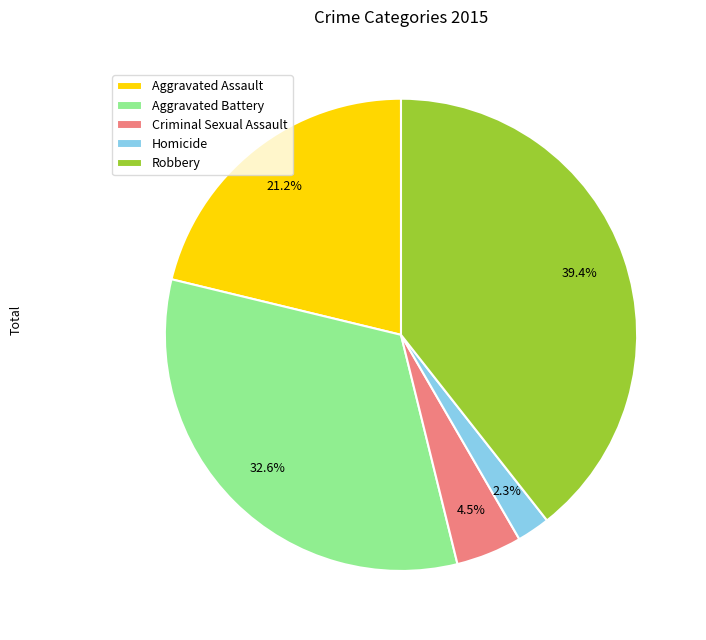

Combined, what portion of the pie is Robbery and Criminal Sexual Assault?

43.9%